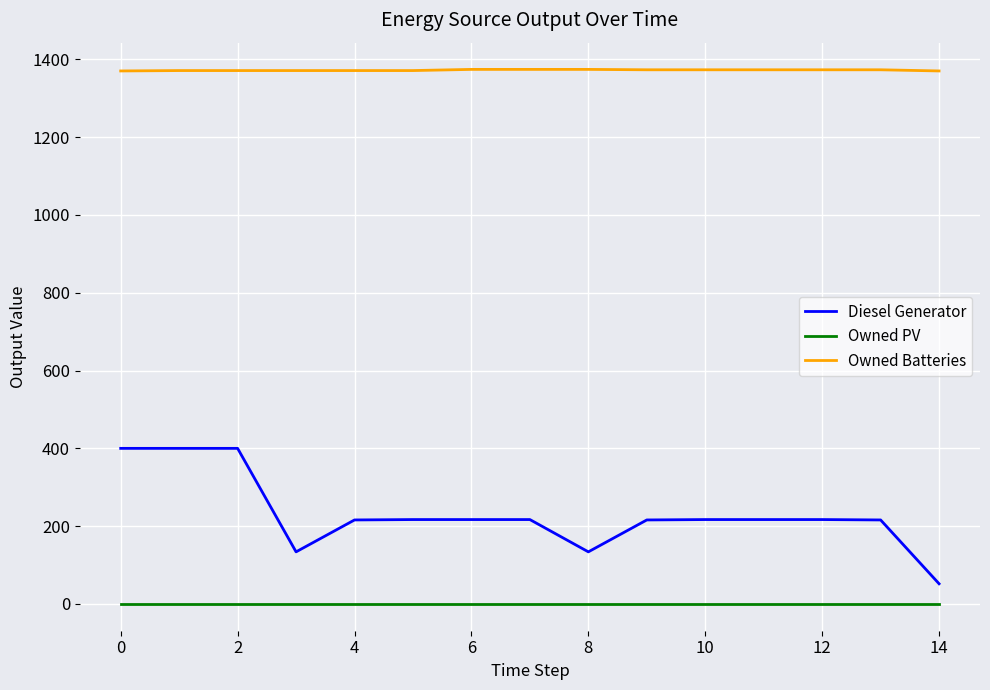

What is the maximum value shown in the chart?

1374